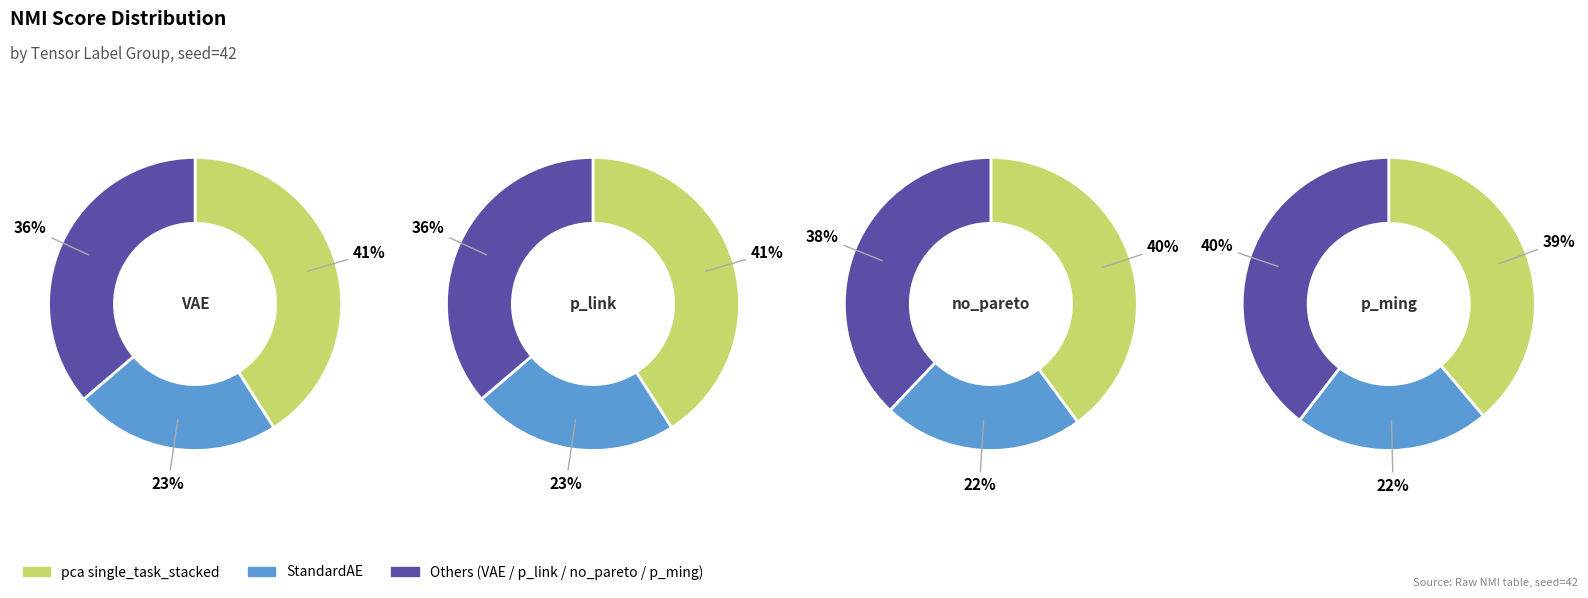

Does p_decor | s2345 account for over 50% of the chart?

No